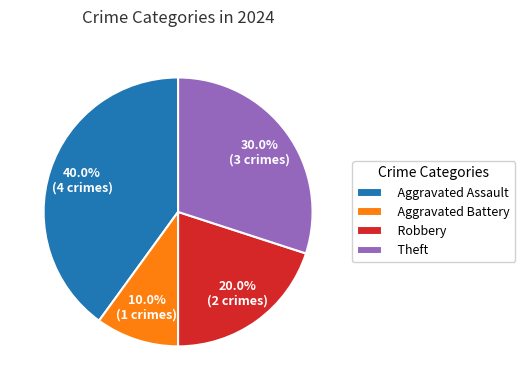

Between Theft and Aggravated Battery, which is larger?

Theft